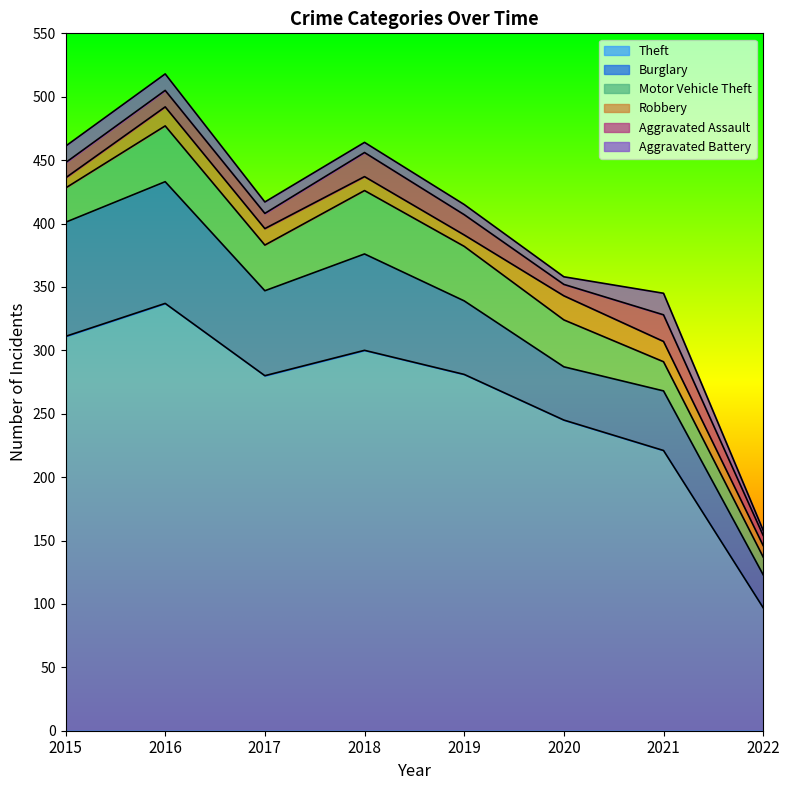

What is the value of the Aggravated Battery point at the 7th from the left?

17